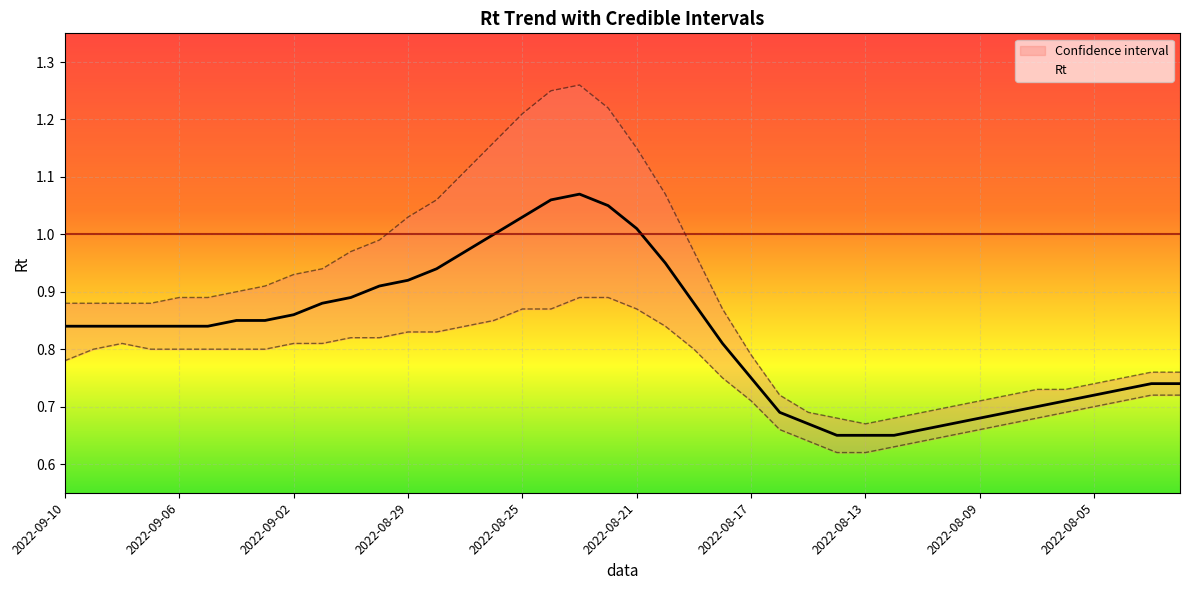

At which category does Rt_interv_cred_max reach its first local valley?

2022-08-13